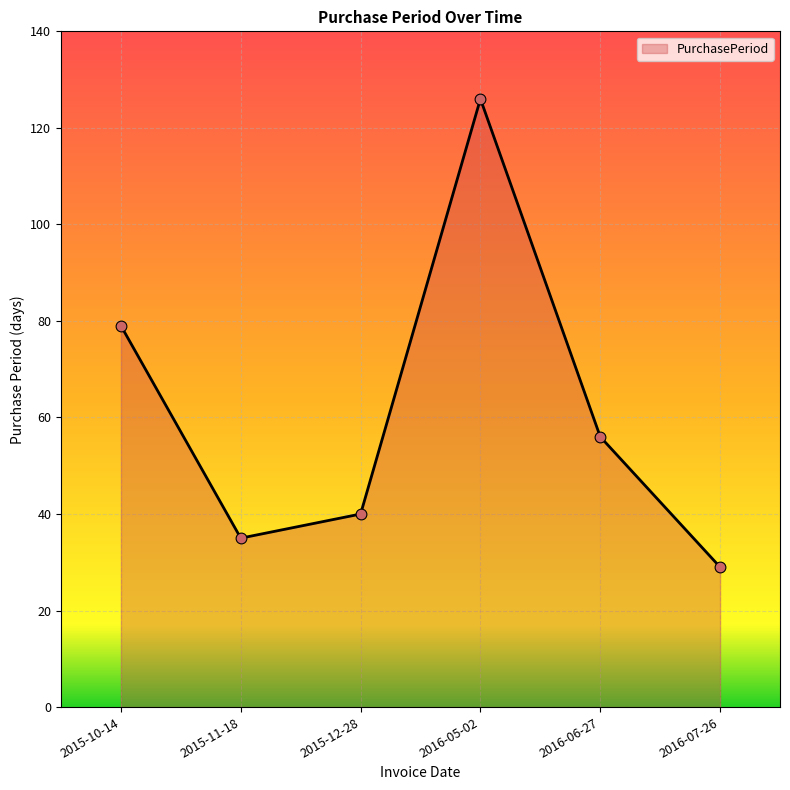

Approximately how many times larger is the value at 2016-06-27 compared to 2016-07-26?

1.9